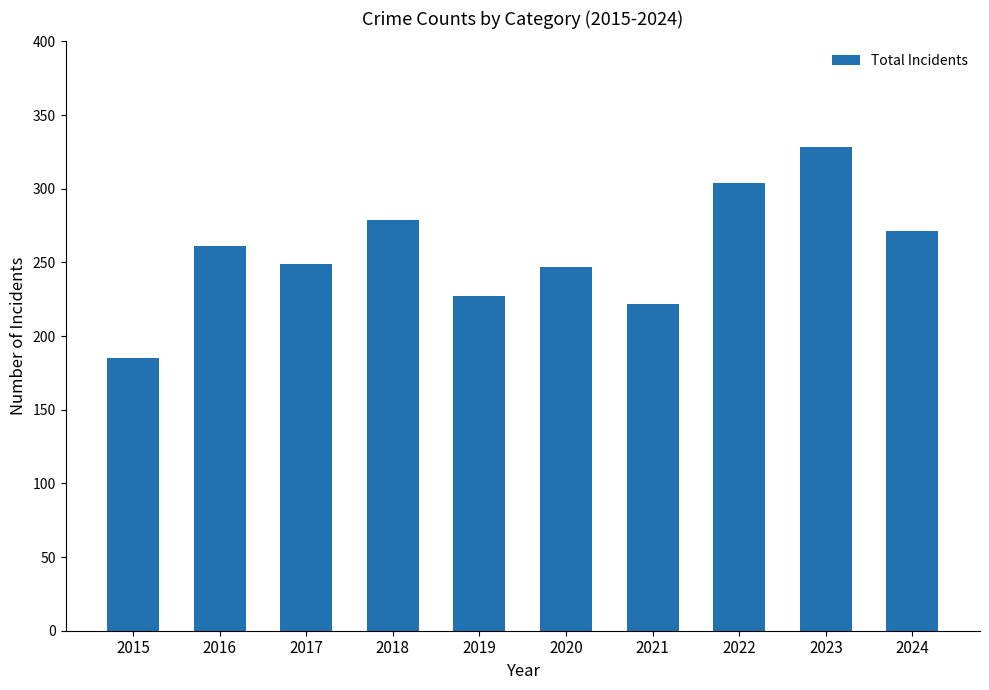

What is the difference between the maximum and minimum values?

143